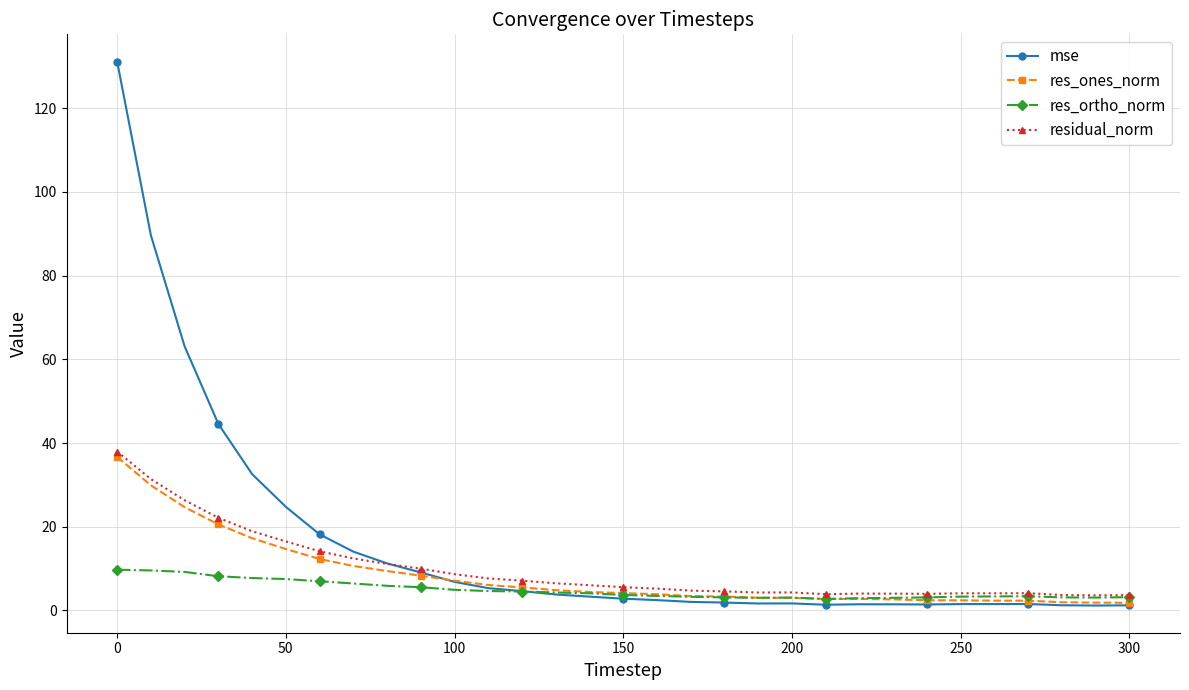

What is the highest value of the res_ortho_norm series?

9.7